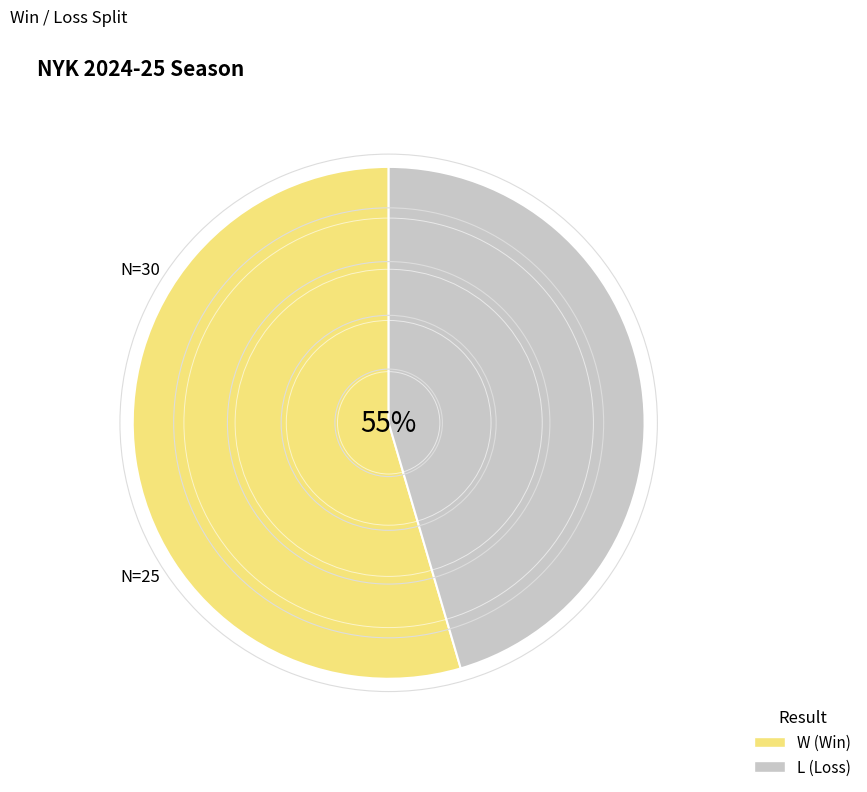

Between W and L, which is larger?

W